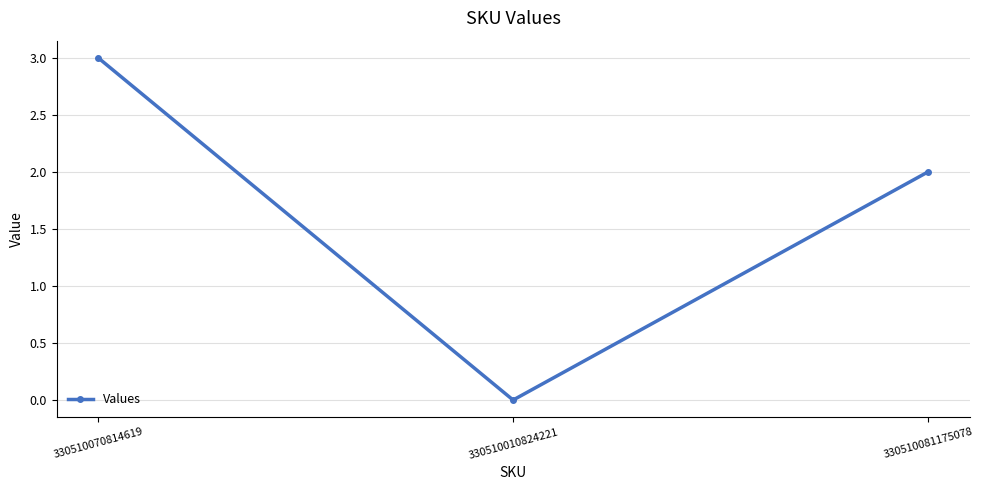

Rank the categories by value from lowest to highest.

330510010824221, 330510081175078, 330510070814619